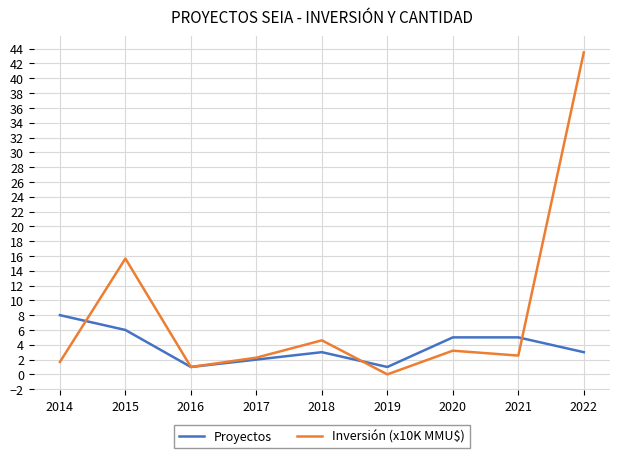

The value of Inversión (x10K MMU$) at 2018 is 4.6. True or false?

True